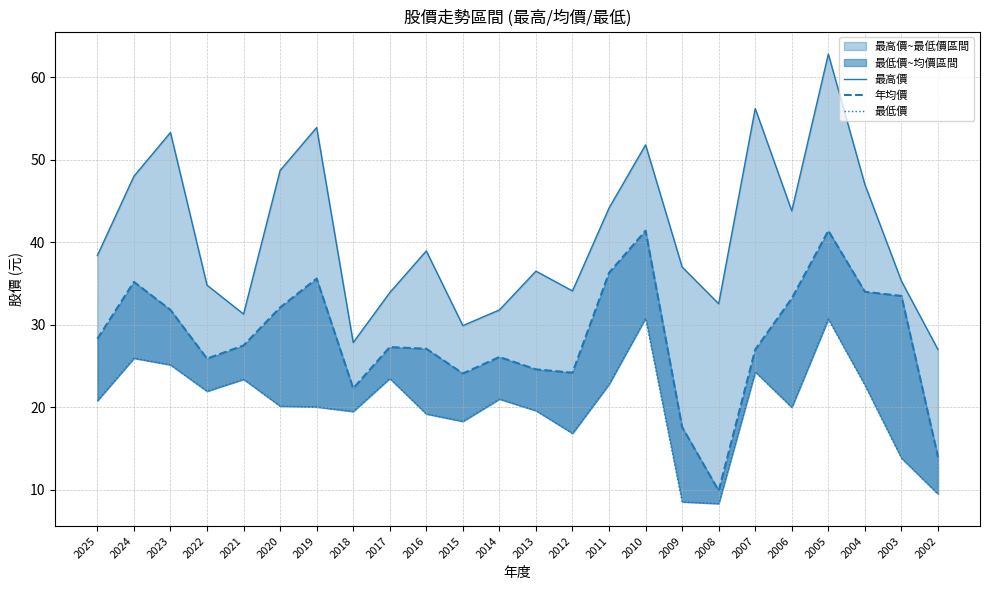

List the labels in order of 最高價 value, largest first.

2005, 2007, 2019, 2023, 2010, 2020, 2024, 2004, 2011, 2006, 2016, 2025, 2009, 2013, 2003, 2022, 2012, 2017, 2008, 2014, 2021, 2015, 2018, 2002